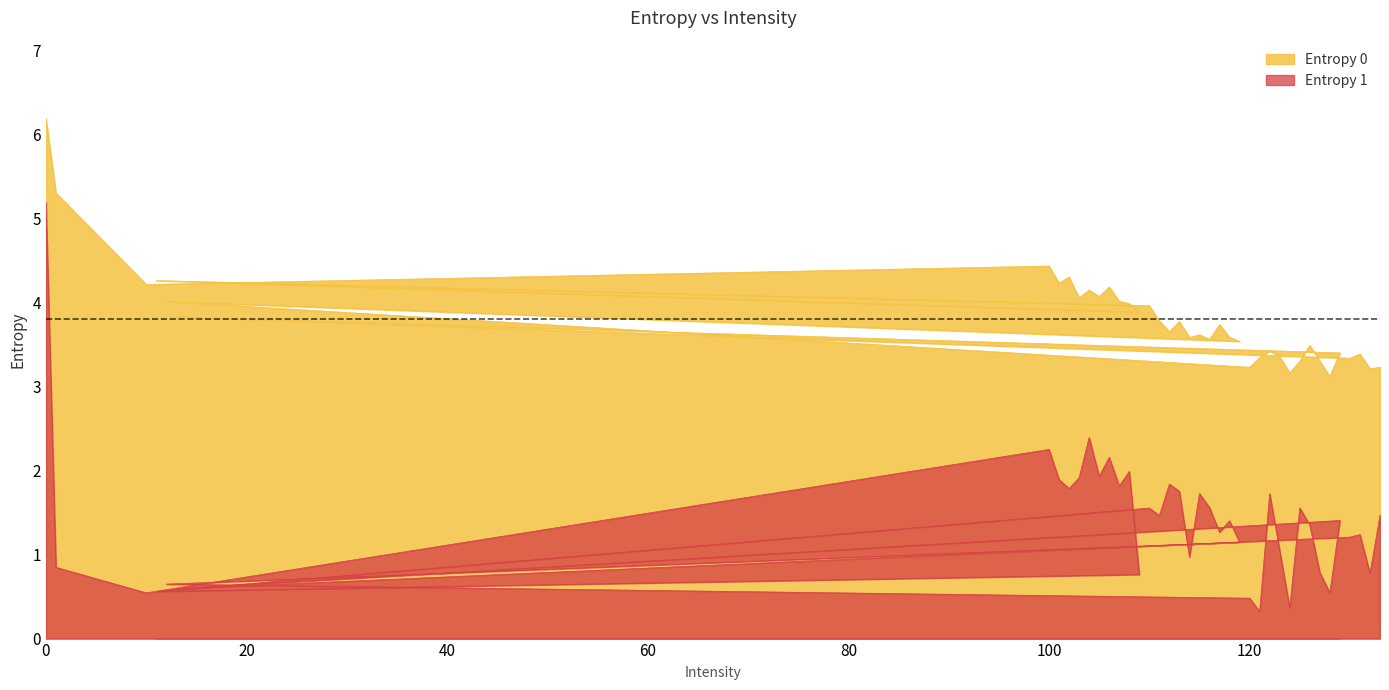

Which series has the largest range (max minus min)?

Entropy 1